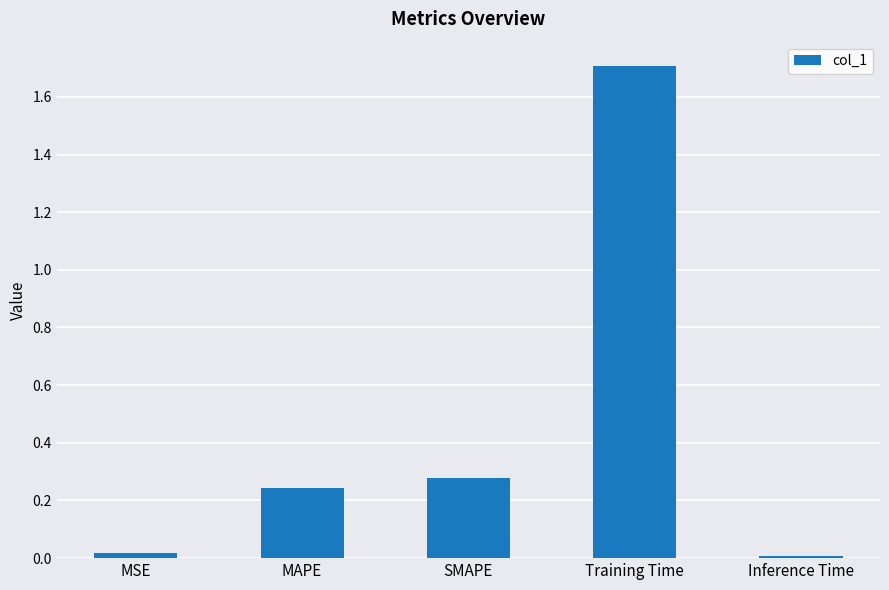

Between SMAPE and MAPE, which is larger?

SMAPE